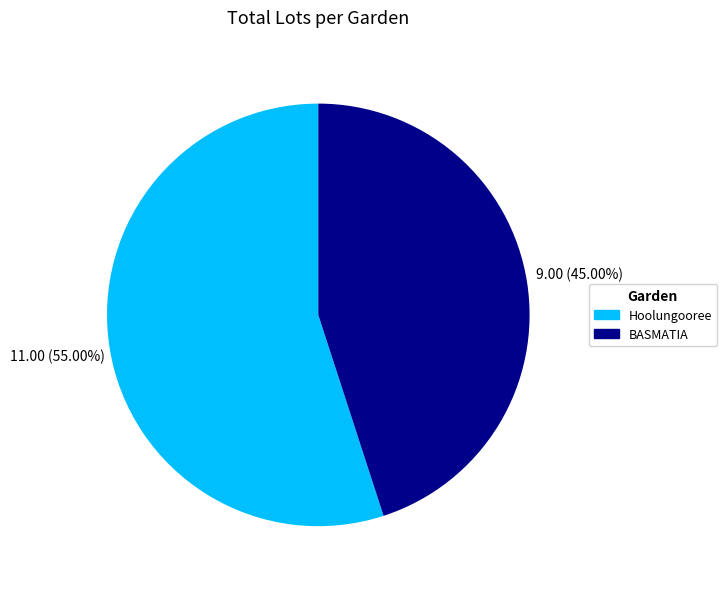

What percentage is the BASMATIA slice, to the nearest percent?

45%